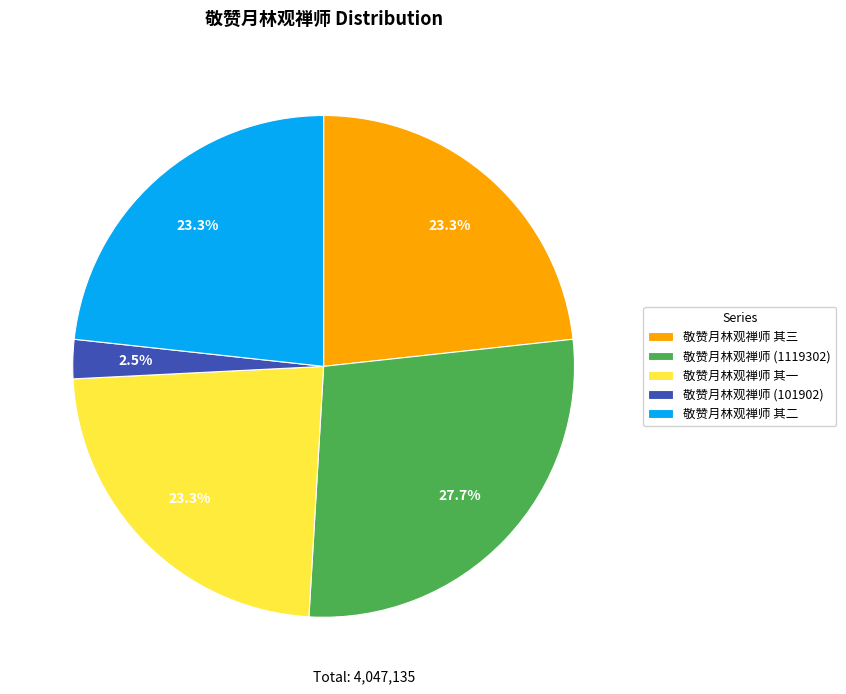

Which category has the smallest portion of the pie?

敬赞月林观禅师 (101902)